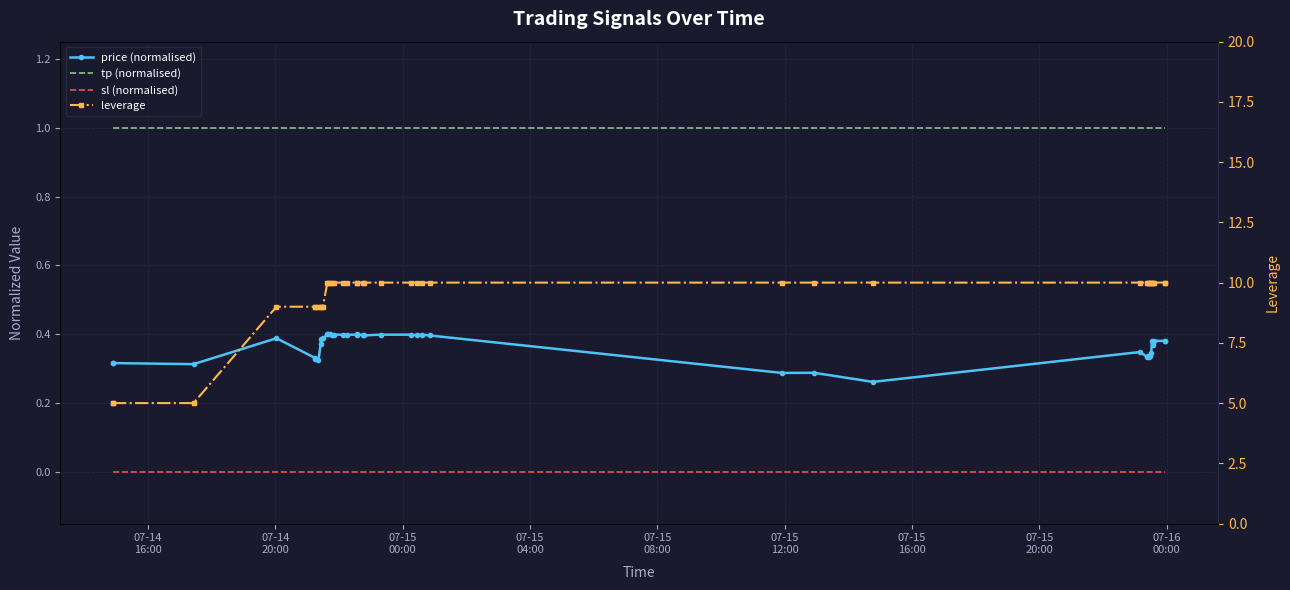

How many lines are shown in the chart?

4